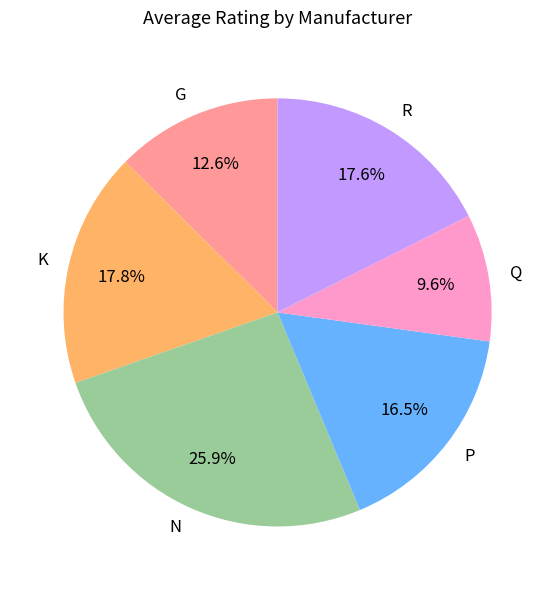

Which category has the biggest portion of the pie?

N